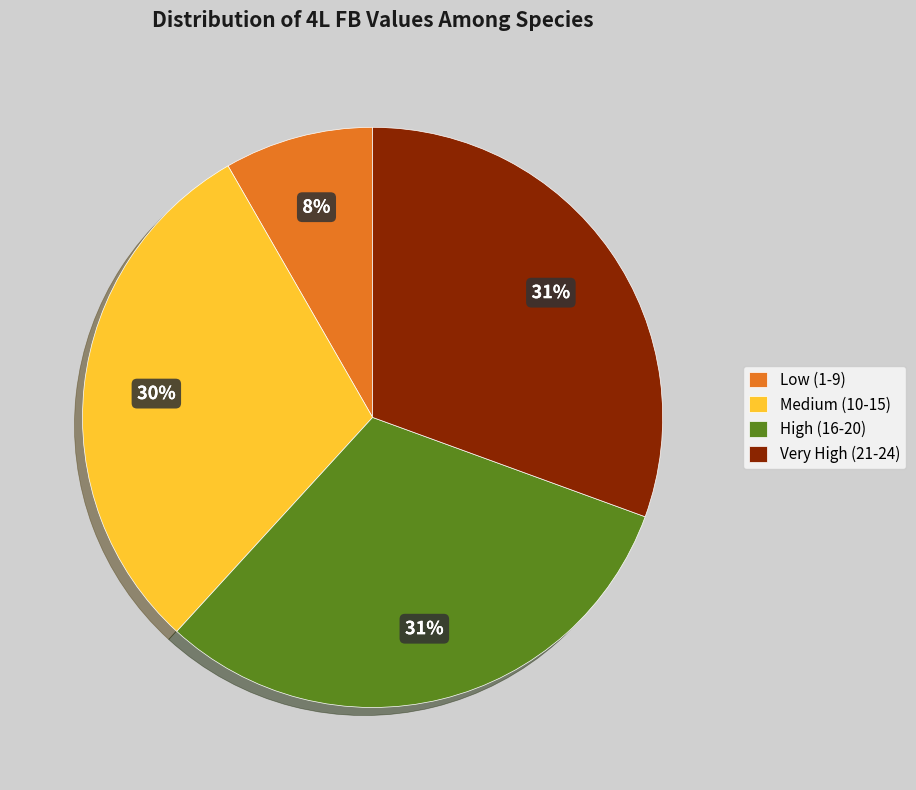

Which has a higher value, Low (1-9) or Medium (10-15)?

Medium (10-15)